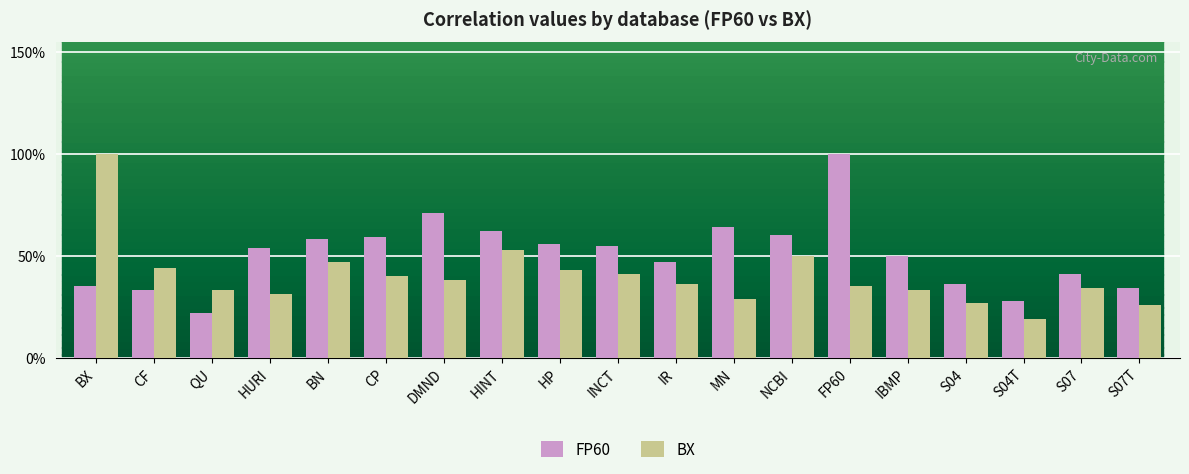

What are all the series names shown in the legend?

FP60, BX